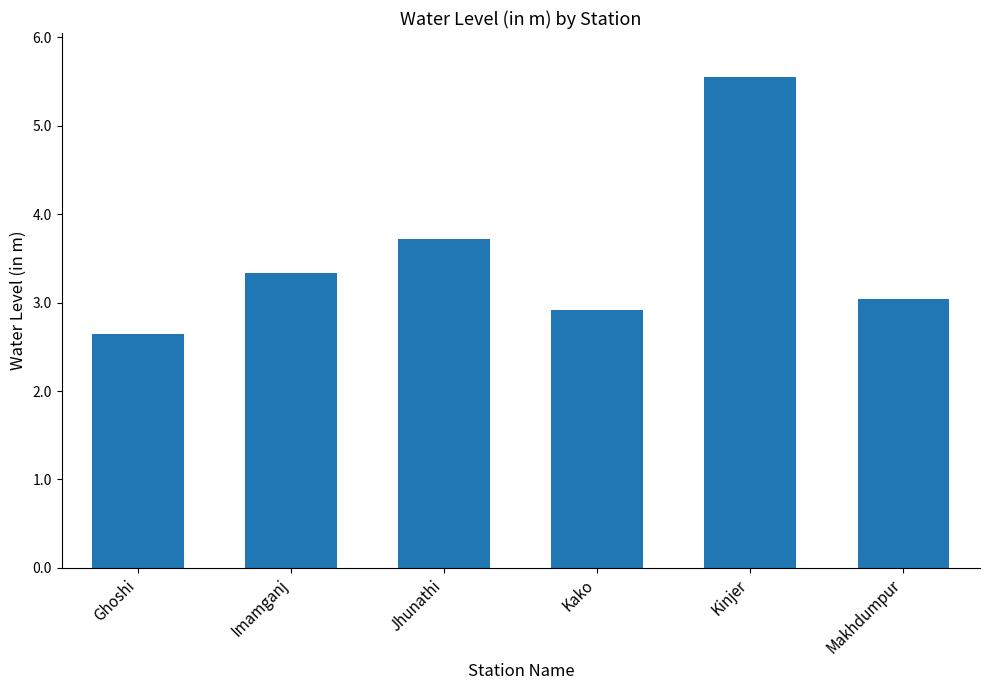

What is the label of the 6th bar from the left?

Makhdumpur